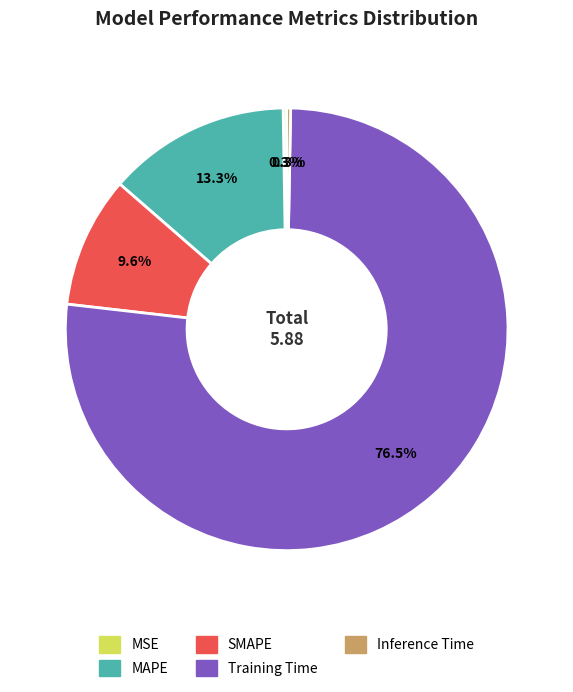

Does Training Time account for over 50% of the chart?

Yes